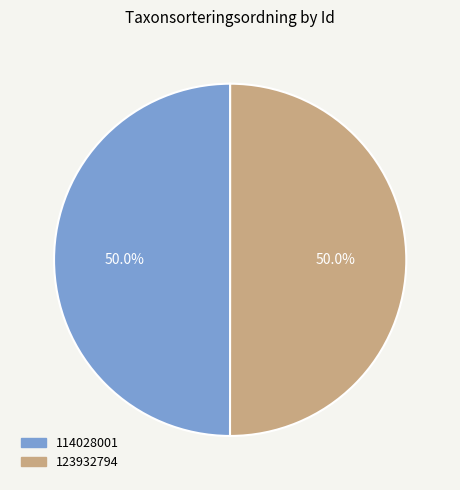

Is the sum of 123932794 and 114028001 greater than half?

Yes